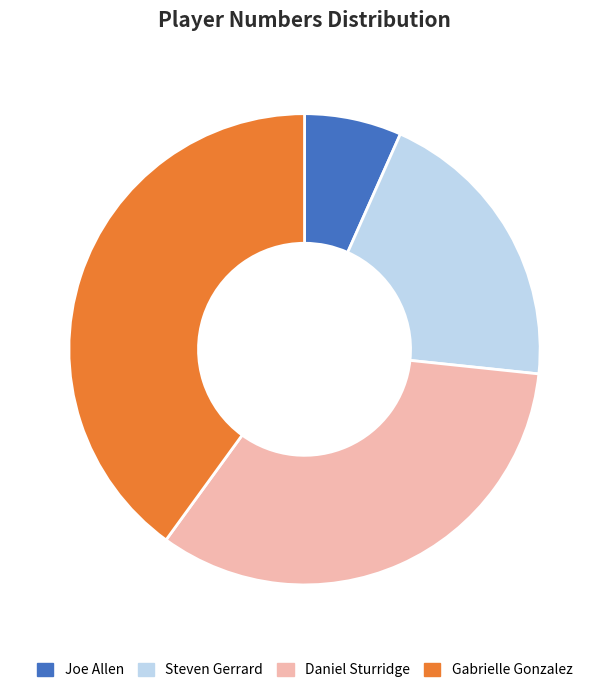

Does Daniel Sturridge account for over 50% of the chart?

No